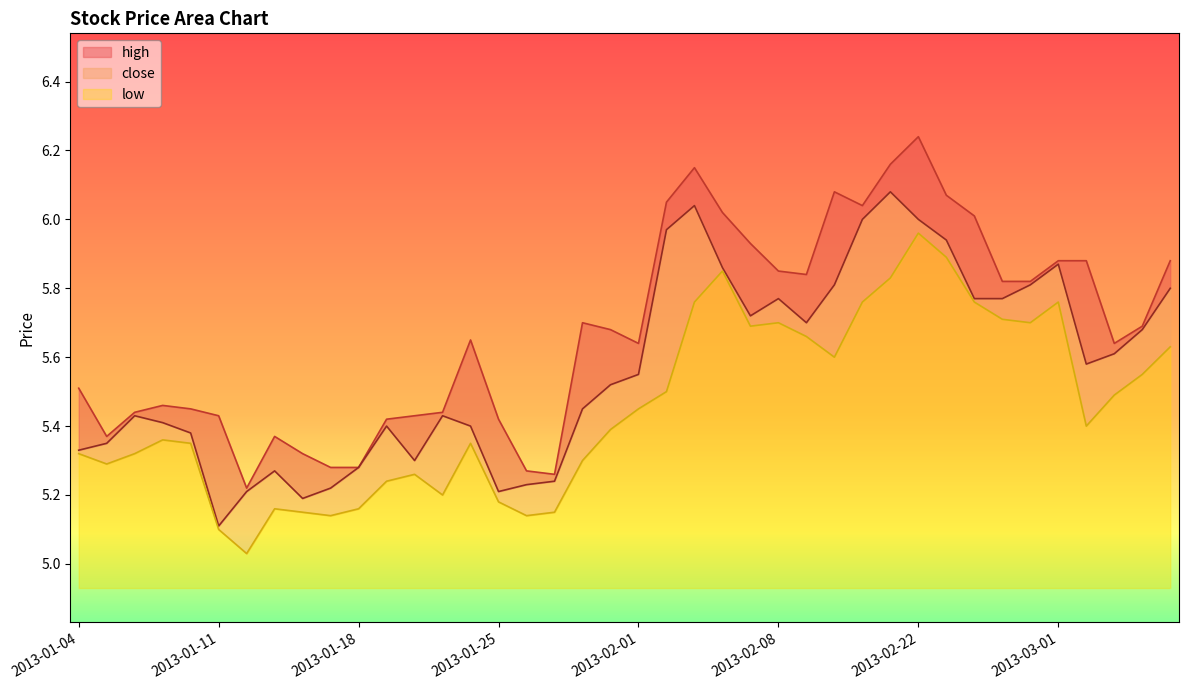

What position from the right is 2013-02-01?

20